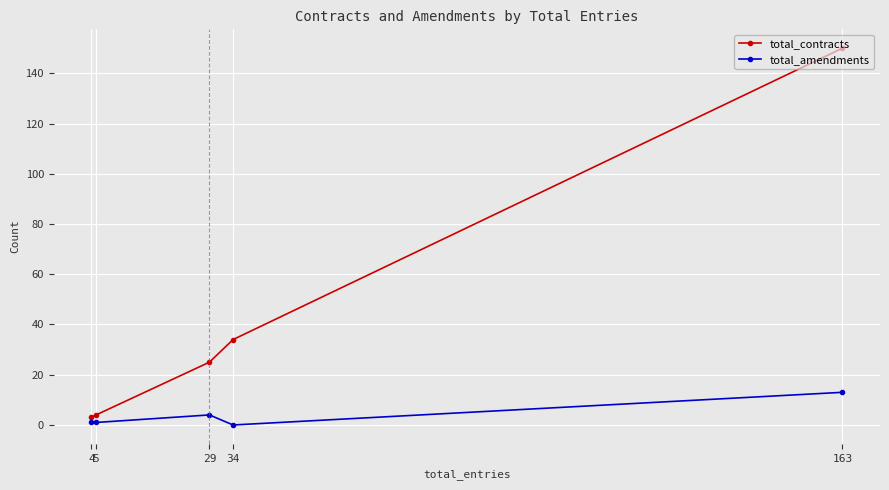

Where is total_amendments nearest to the value 6?

29